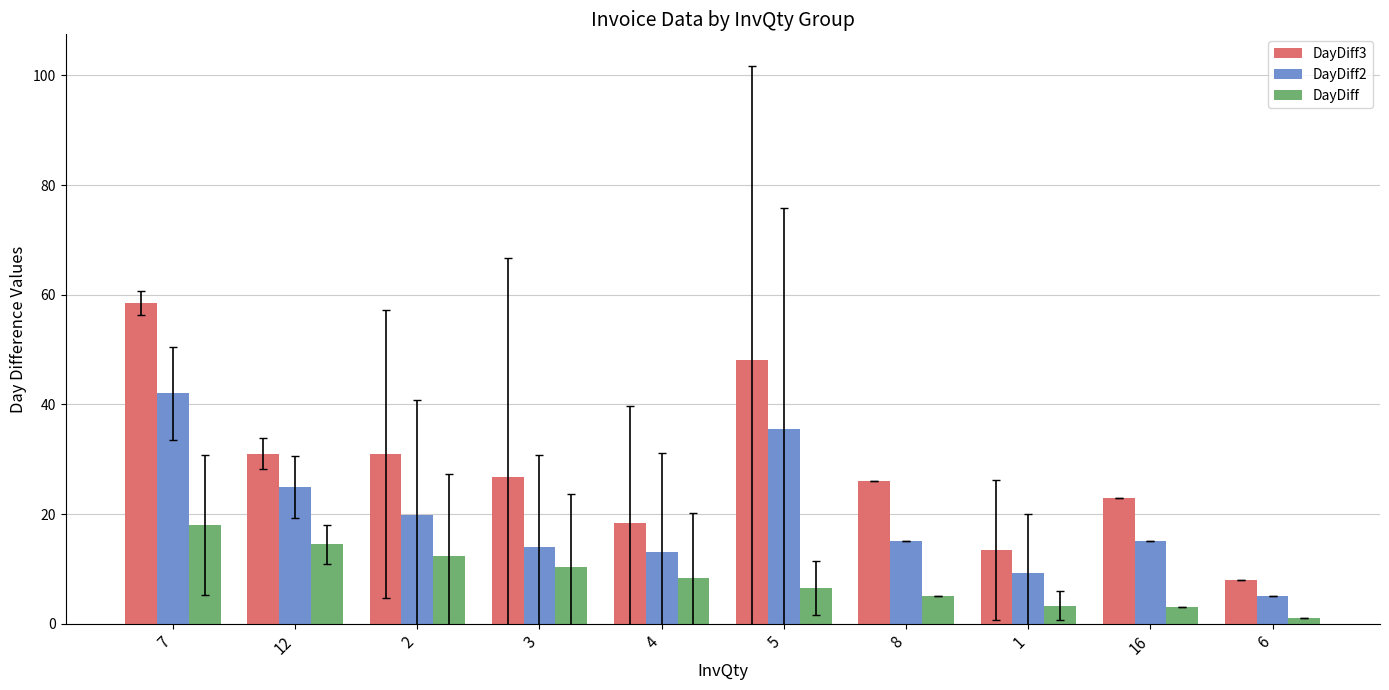

What is the average value of the DayDiff3 series?

28.4